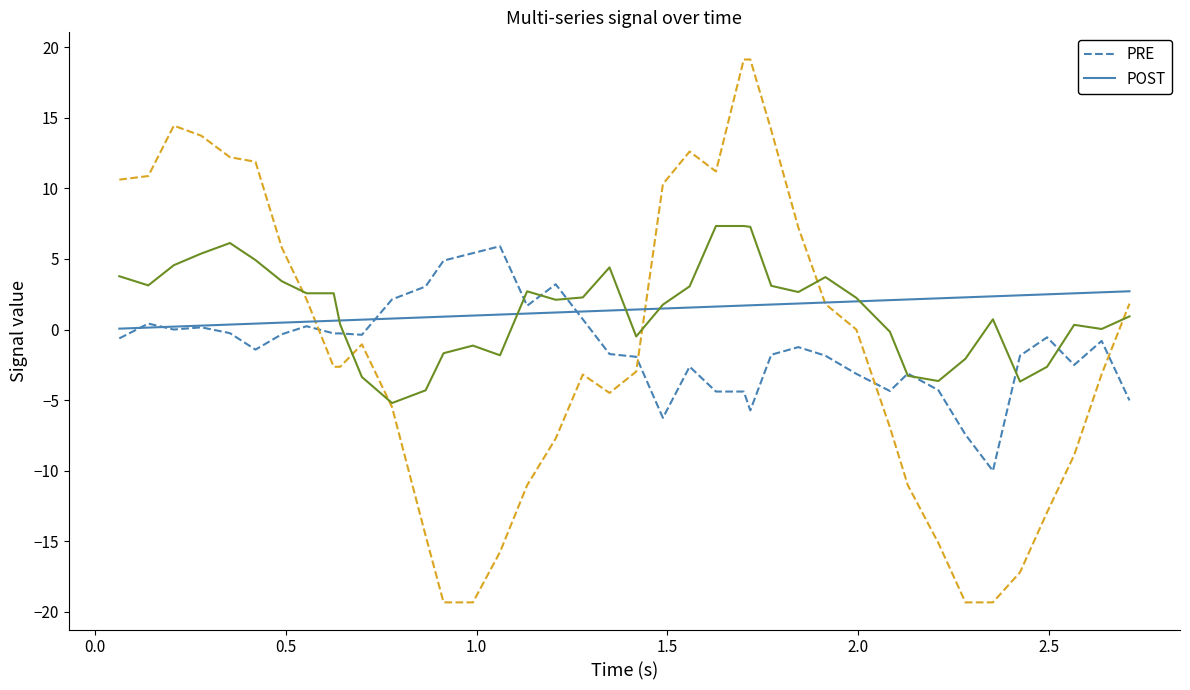

What is the maximum value shown in the chart?

19.1